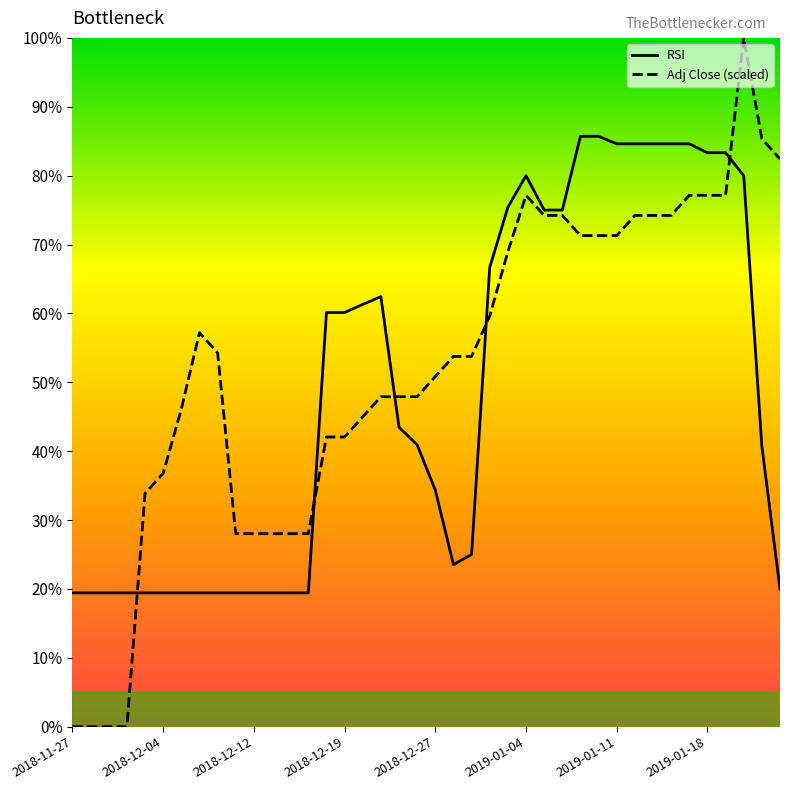

Which series has the largest total across all categories?

Adj Close (scaled)